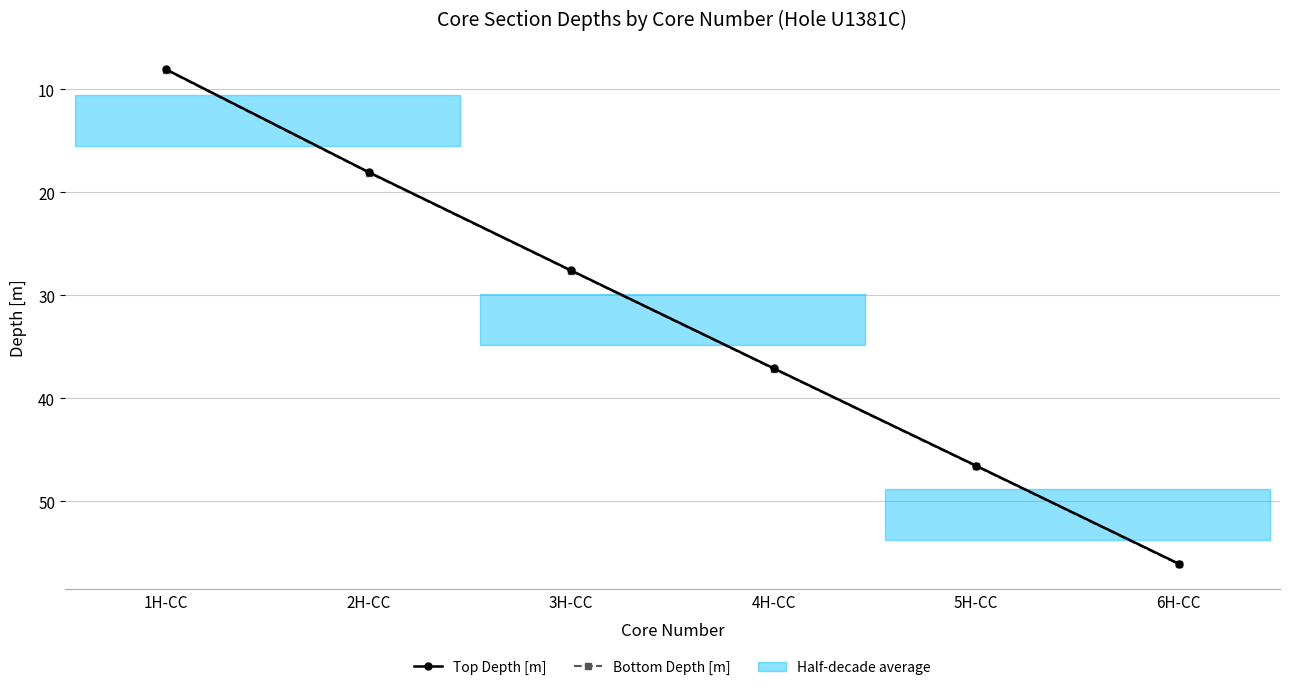

Reading right to left, extract all data points from this chart.

Top Depth [m]: 56.1	46.6	37.1	27.6	18.1	8.1
Bottom Depth [m]: 56.1	46.6	37.2	27.7	18.1	8.1